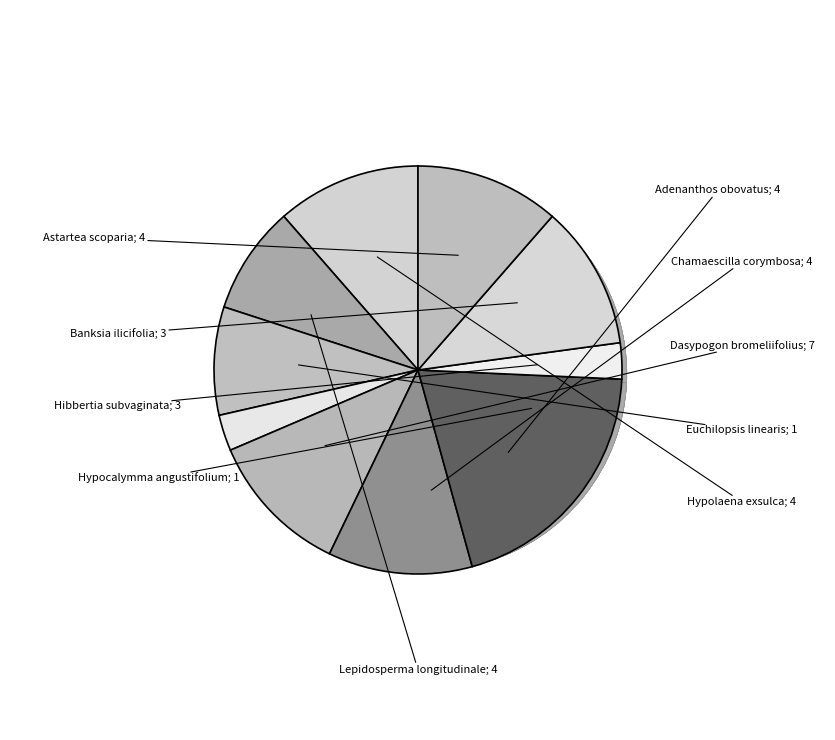

To the nearest percent, what portion does Hypolaena exsulca represent?

11%